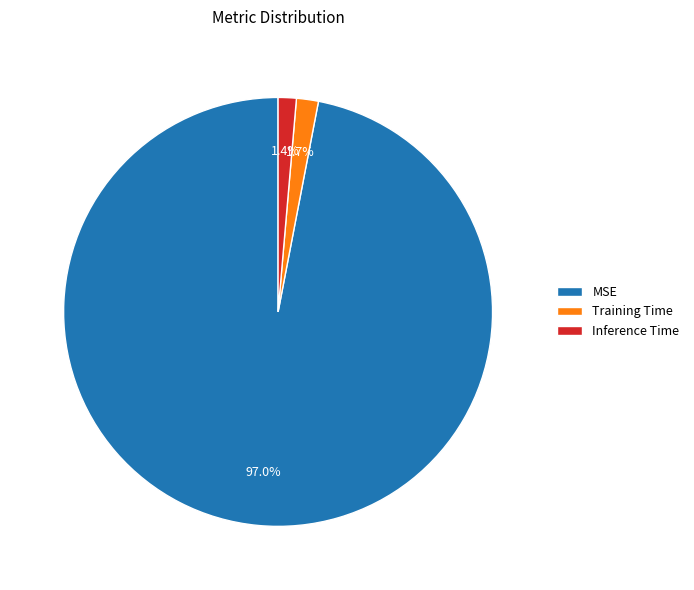

Which slice represents more than half of the pie?

MSE